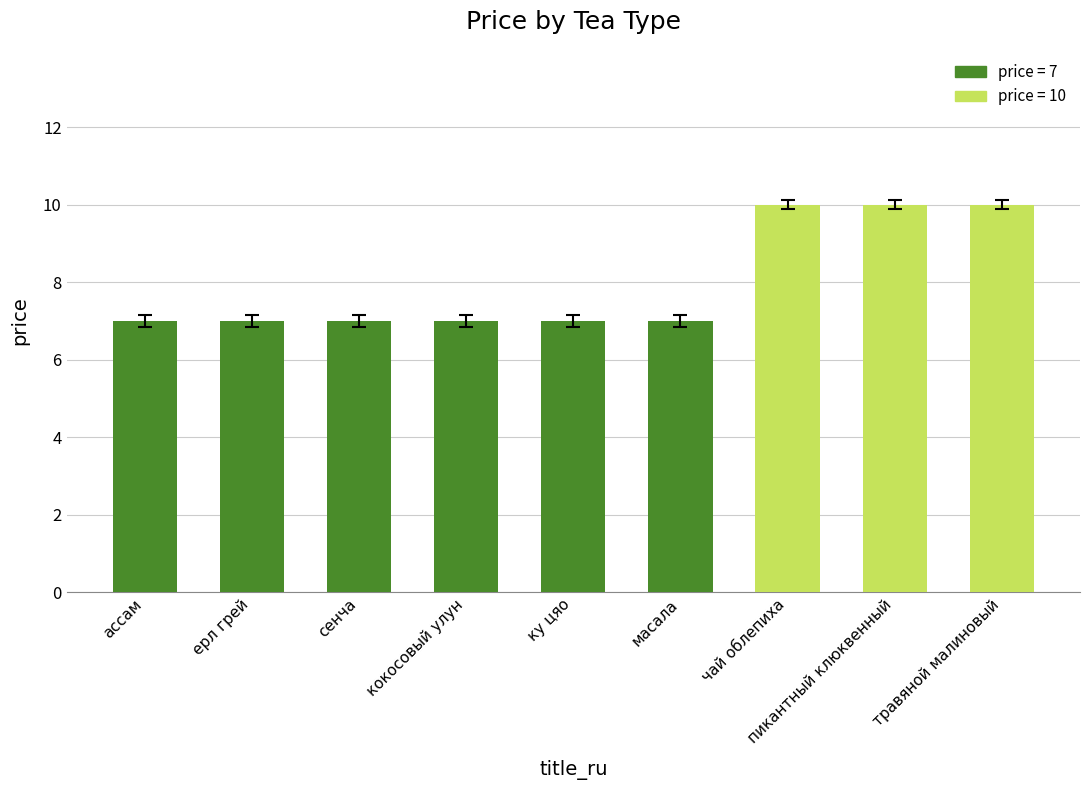

Reading left to right, what are all the values shown in this chart?

ассам=7	ерл грей=7	сенча=7	кокосовый улун=7	ку цяо=7	масала=7	чай облепиха=10	пикантный клюквенный=10	травяной малиновый=10